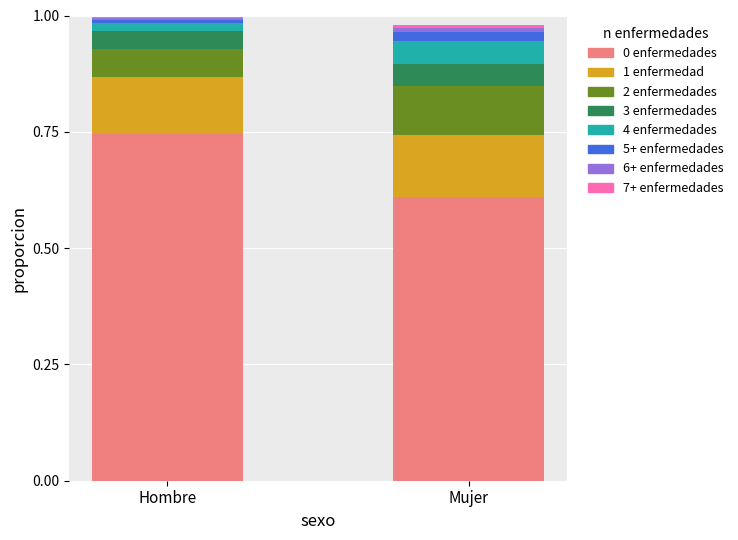

The value of 0 enfermedades at Hombre is 1.2. True or false?

False